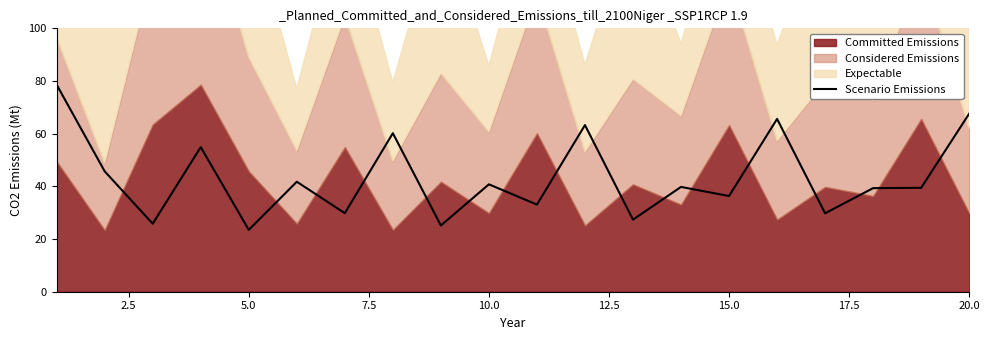

How many points are lower than both their immediate neighbors (excluding endpoints)?

8